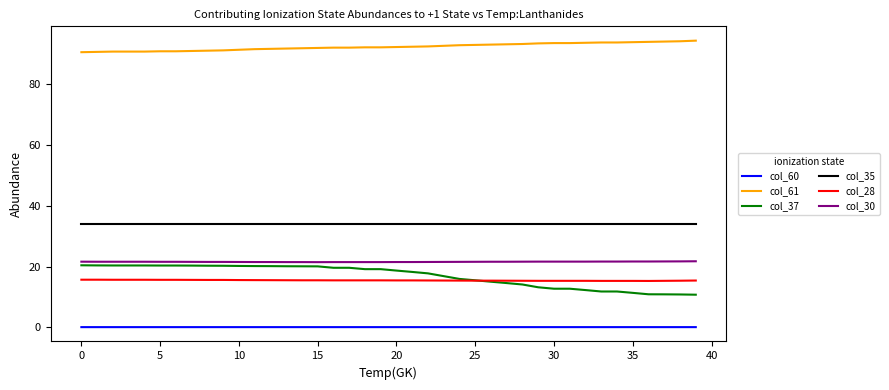

What is the minimum value for col_61?

90.6